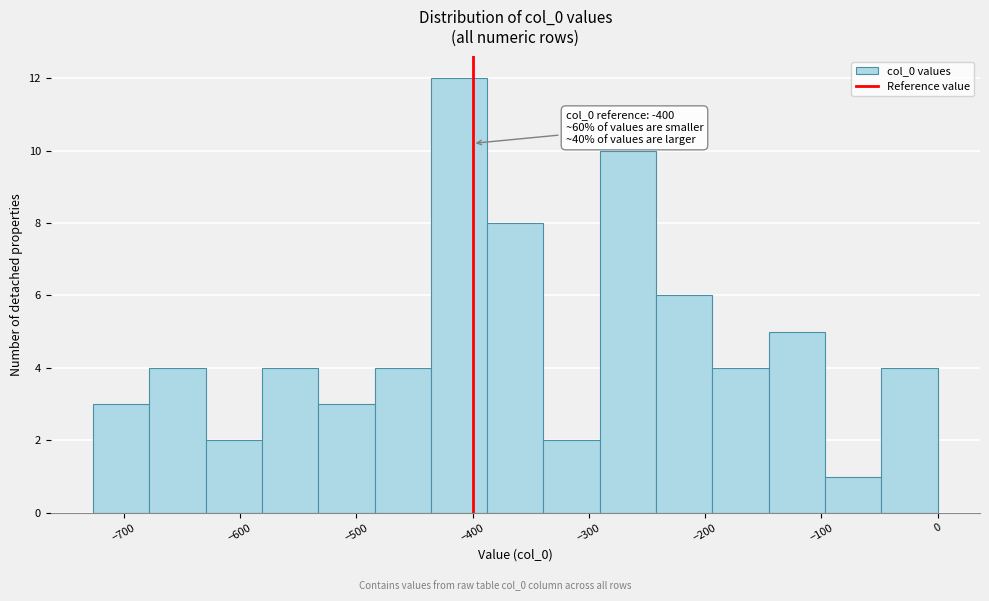

Which range on the x-axis has the tallest bar?

-440 to -390